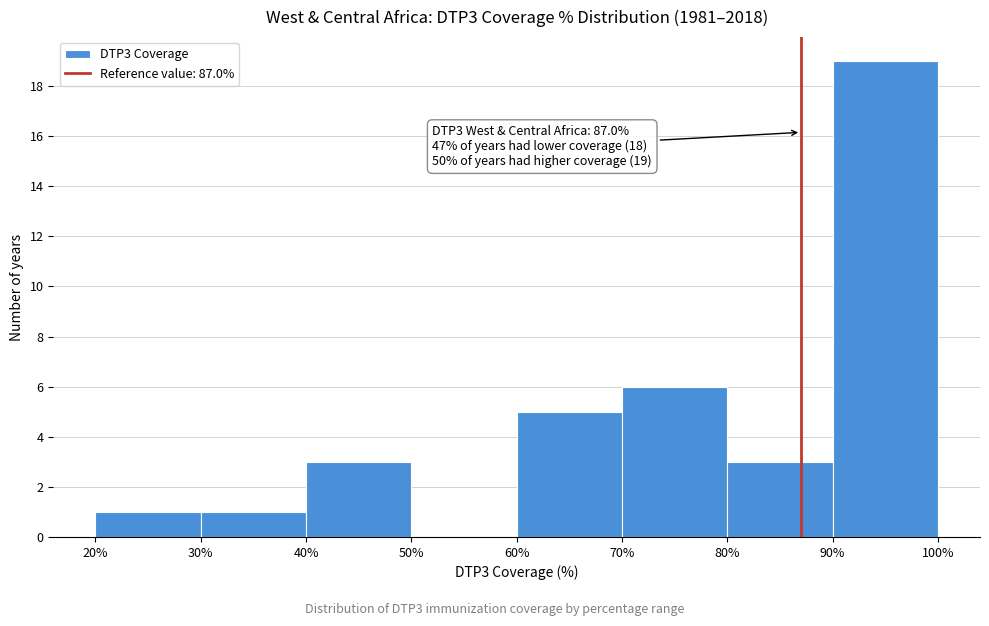

Which range on the x-axis has the tallest bar?

90% to 100%